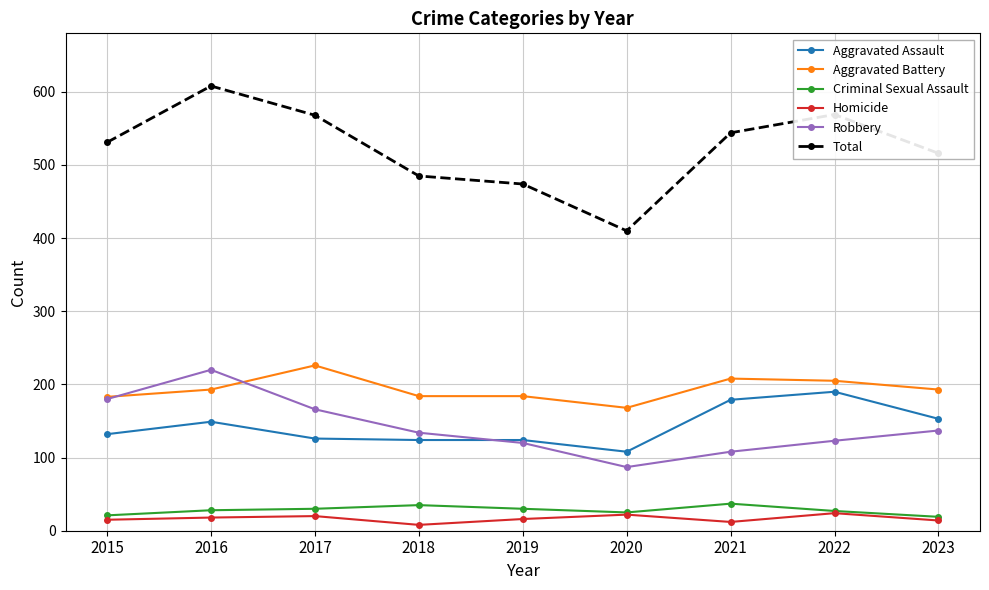

What is the spread (max minus min) of values at 2016?

590